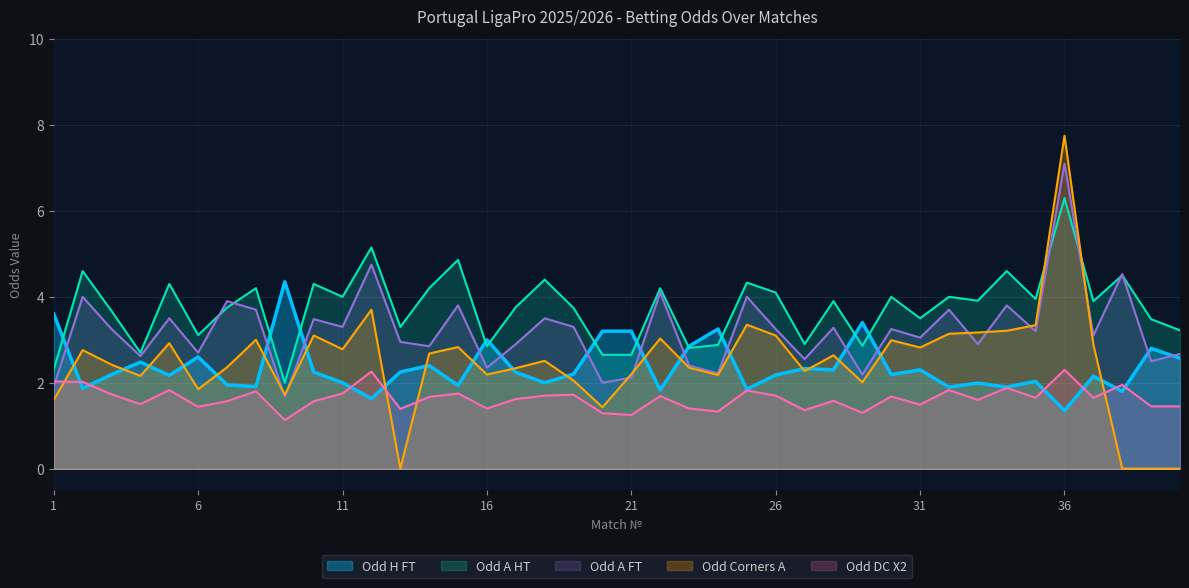

What is the sum of the Odd_A_HT values at 16 and 17?

6.6